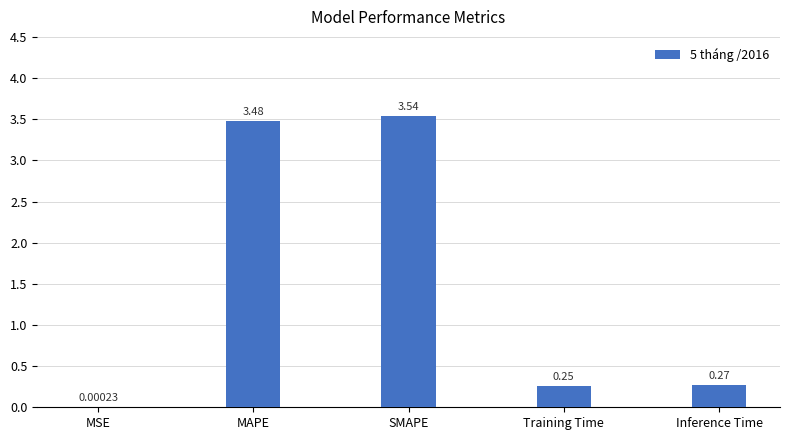

What is the sum of the values at Inference Time and SMAPE?

3.8